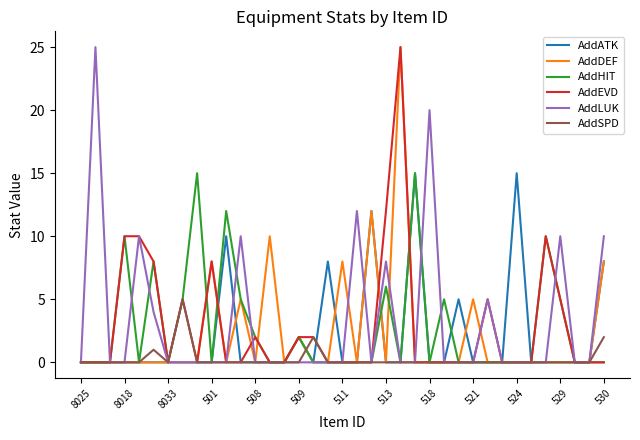

What is the greatest value displayed?

25